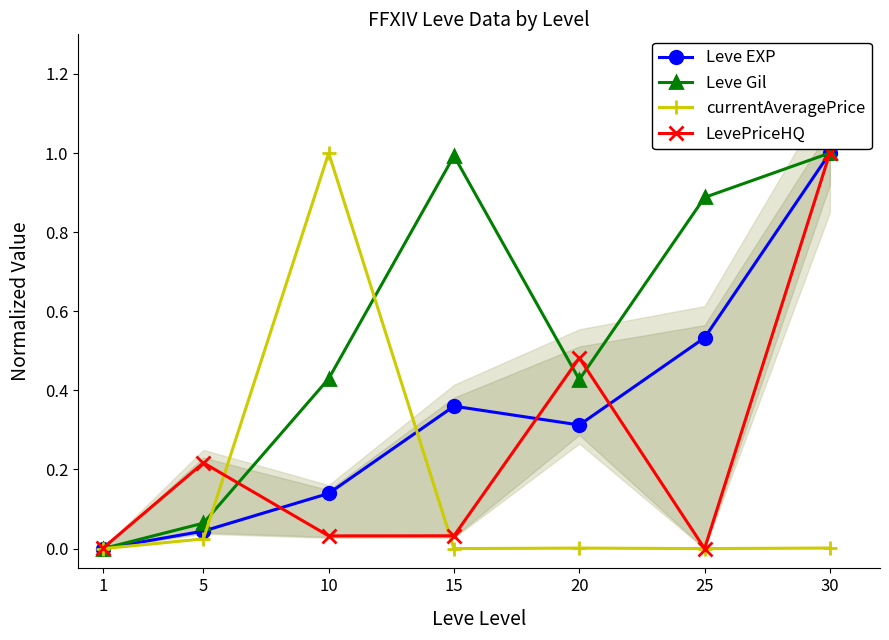

At which label does Leve Gil reach its peak?

30